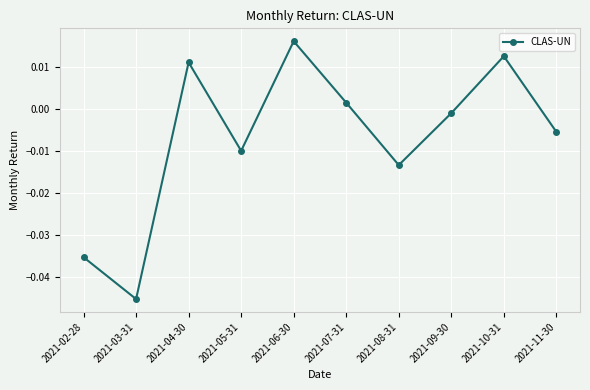

How many values exceed 0?

4